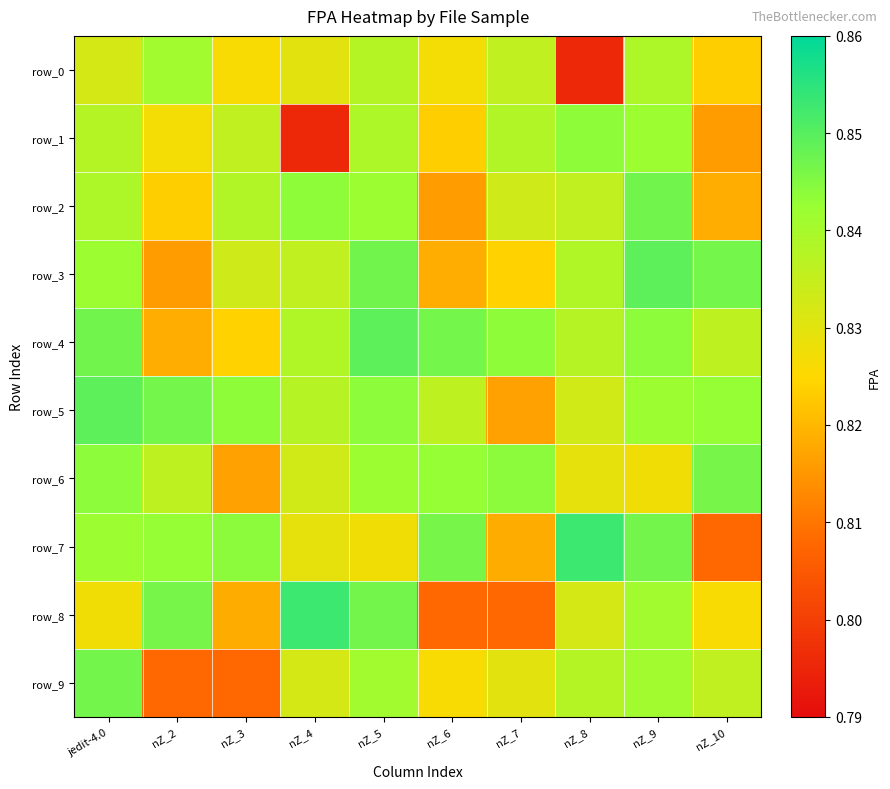

Which series has the largest total across all categories?

row_5